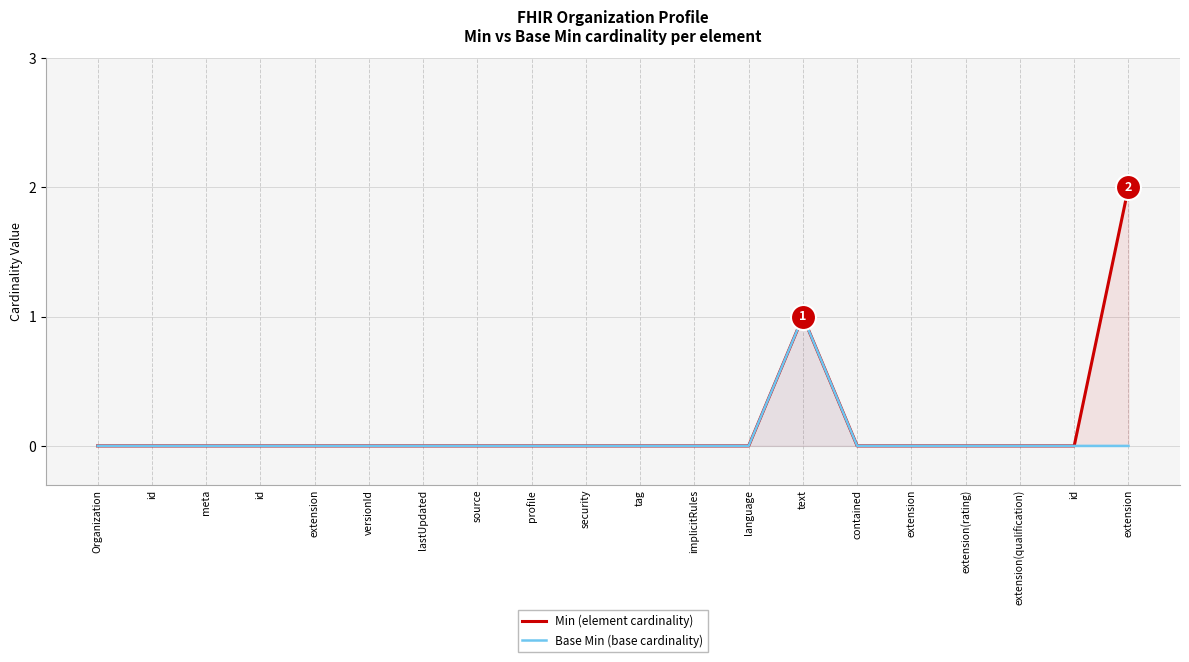

Which has a higher value, id or extension(qualification)?

id